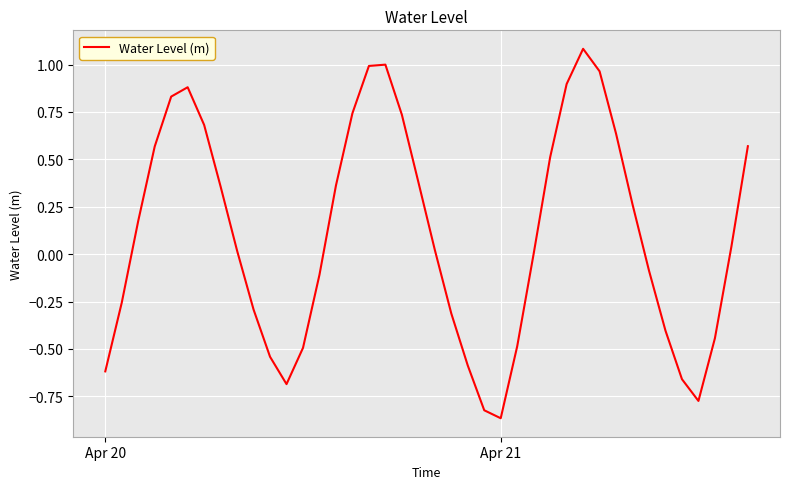

How many distinct data groups are displayed?

1